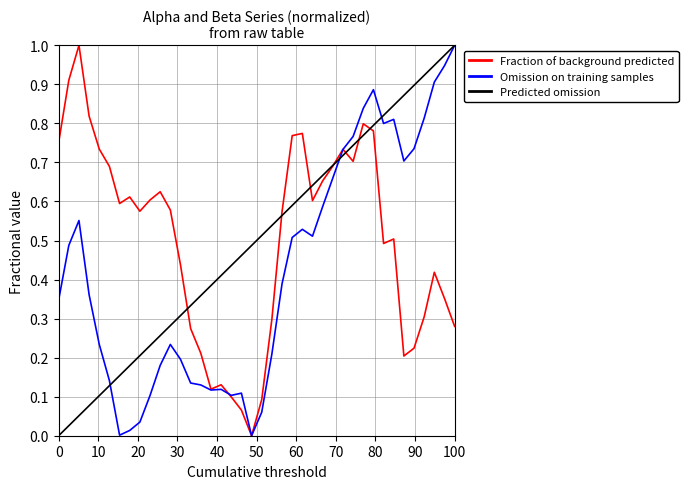

What is the difference between the maximum and minimum values in the Predicted omission series?

1.0